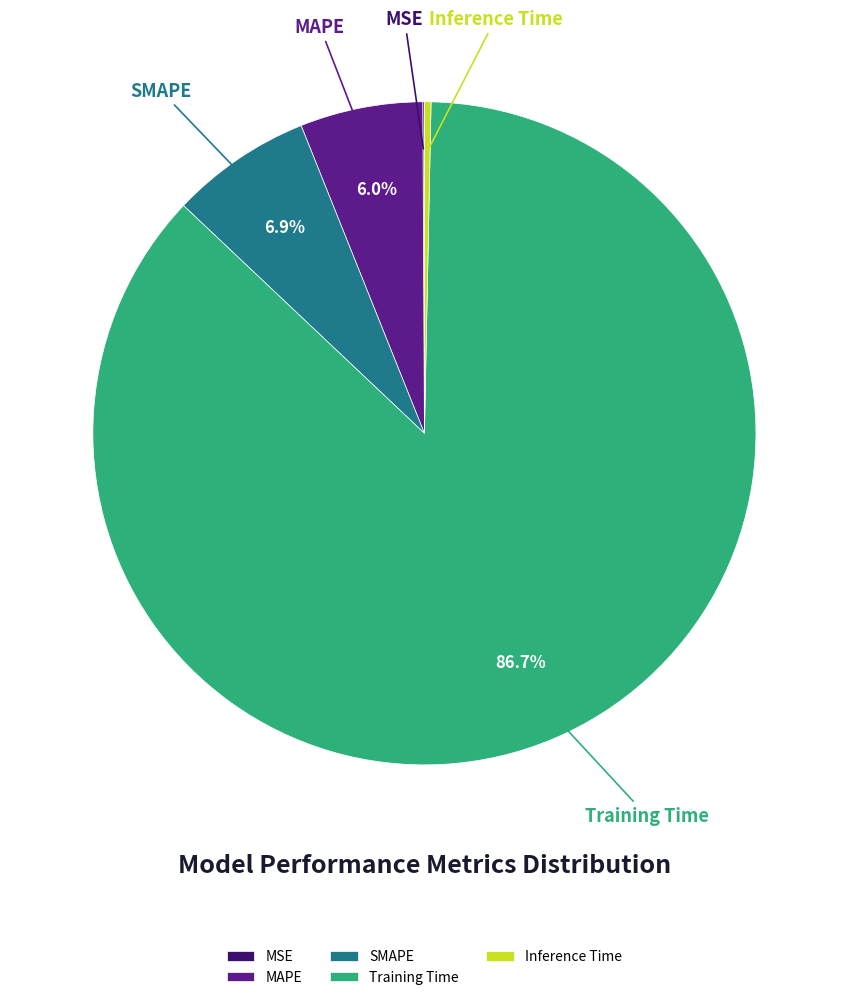

Is there a majority slice in this chart?

Yes